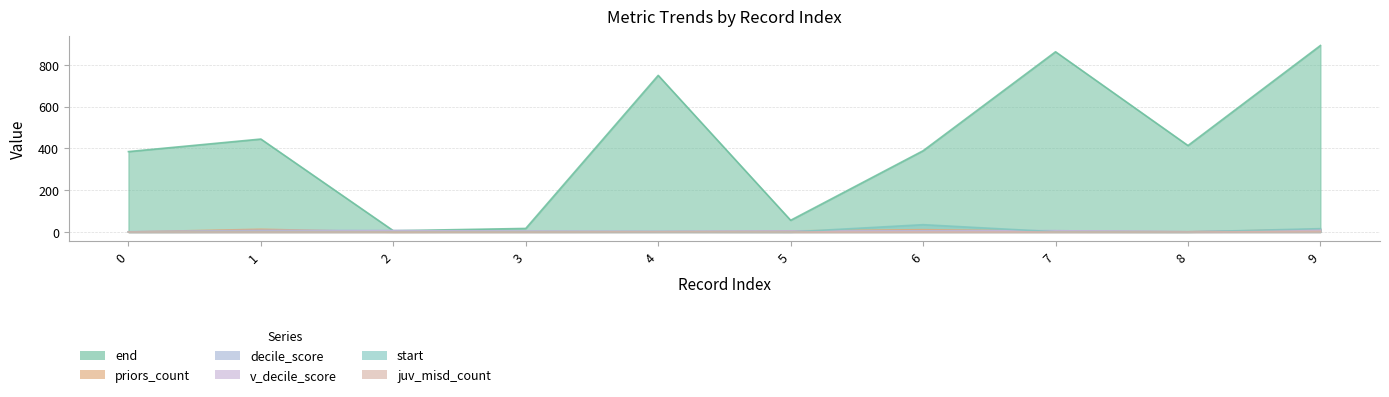

What is the difference between the maximum and minimum values in the juv_misd_count series?

3